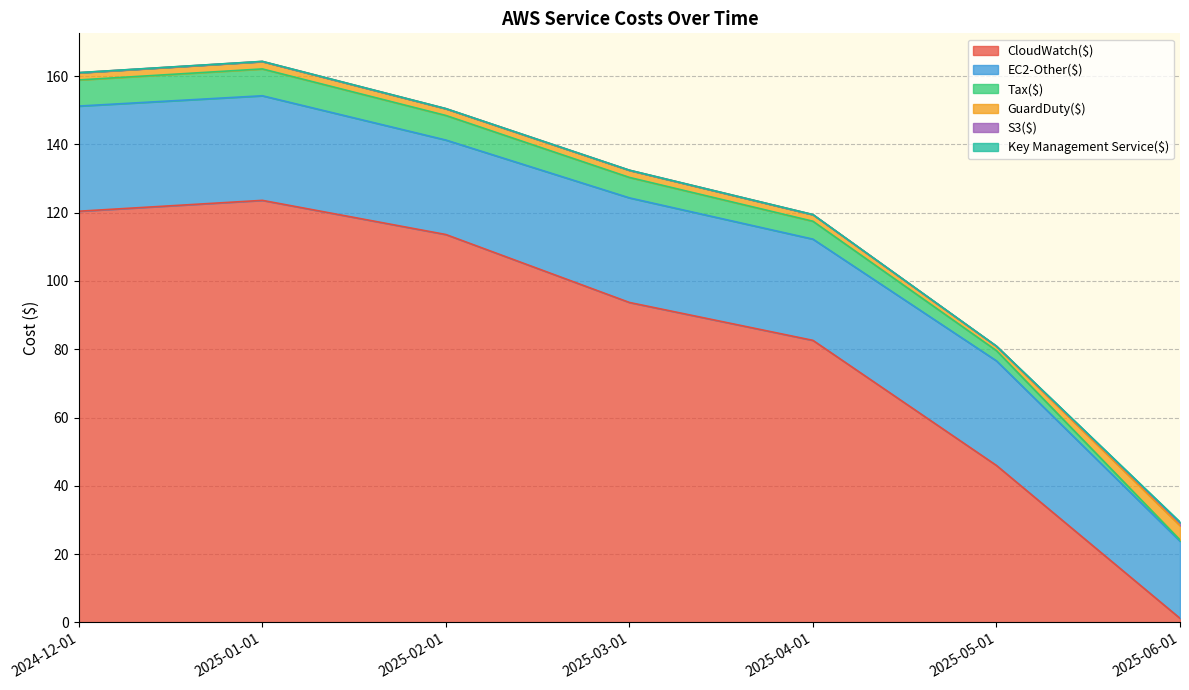

True or false: Key Management Service($) and Tax($) intersect in this chart.

False